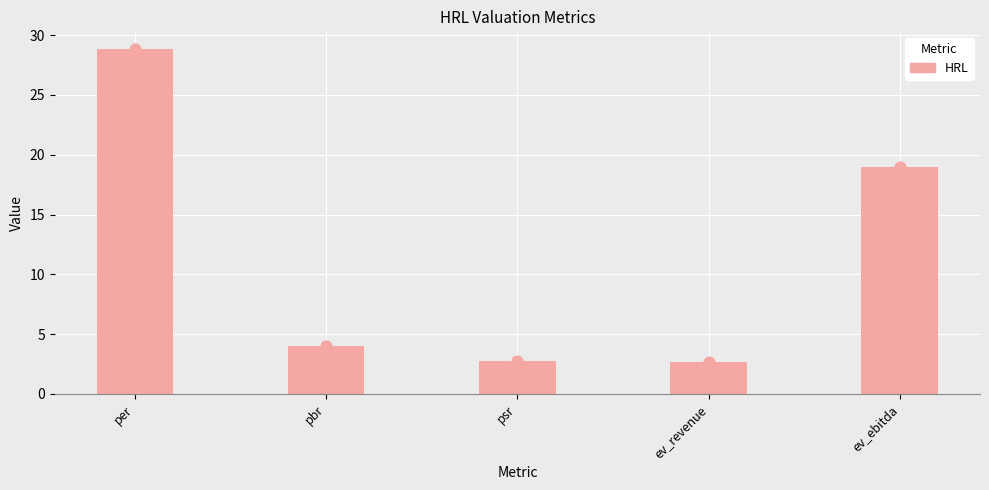

What is the change in value from pbr to ev_ebitda?

+14.9